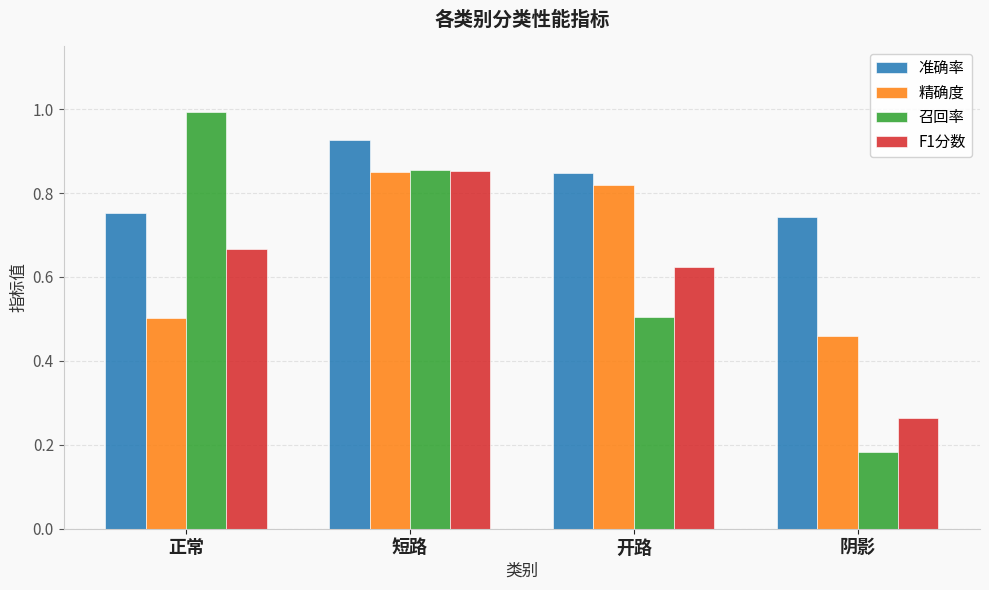

Which category has the lowest value in the 精确度 series?

阴影